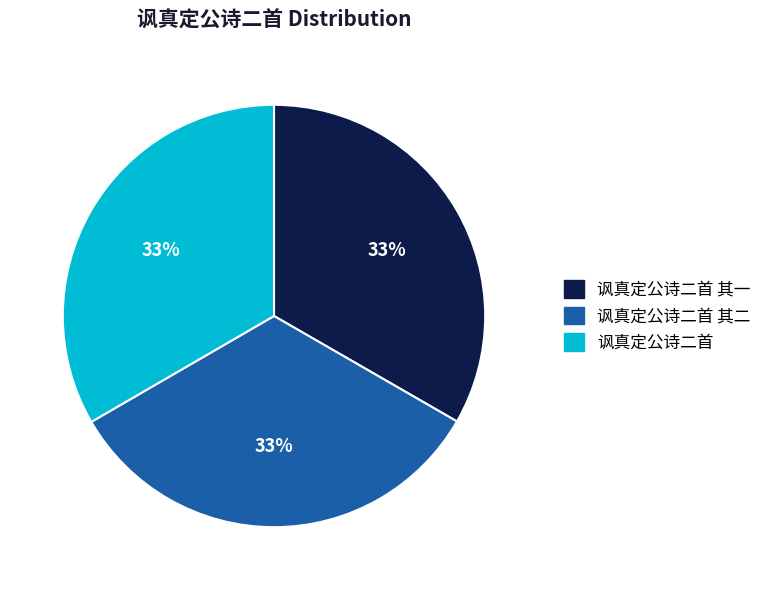

Is there a majority slice in this chart?

No